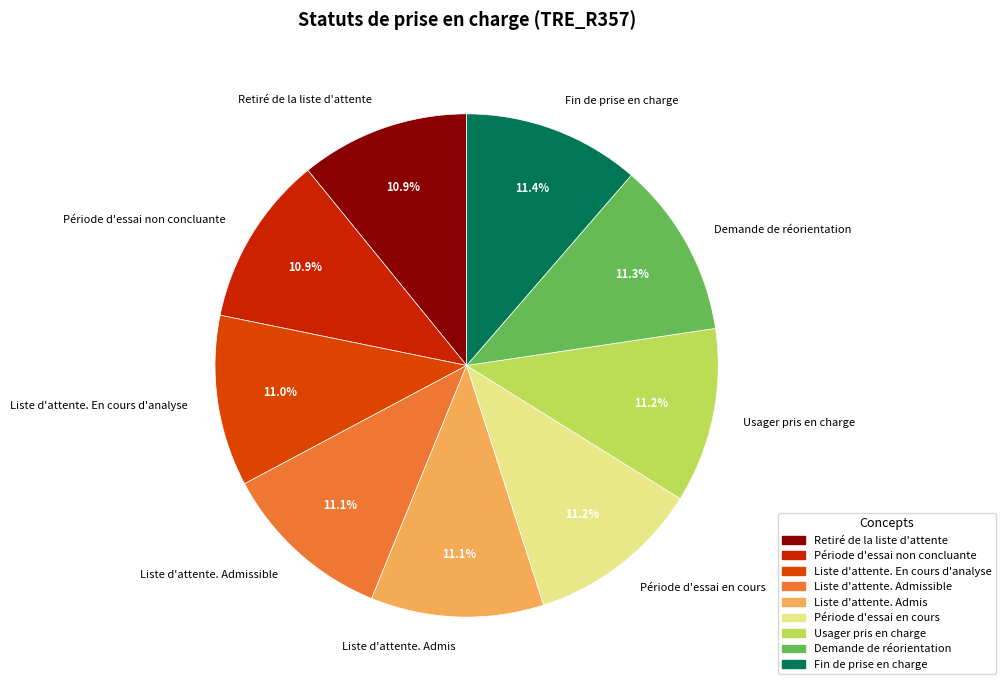

What is the ratio of the value at Liste d'attente. Admis to the value at Usager pris en charge?

1.0